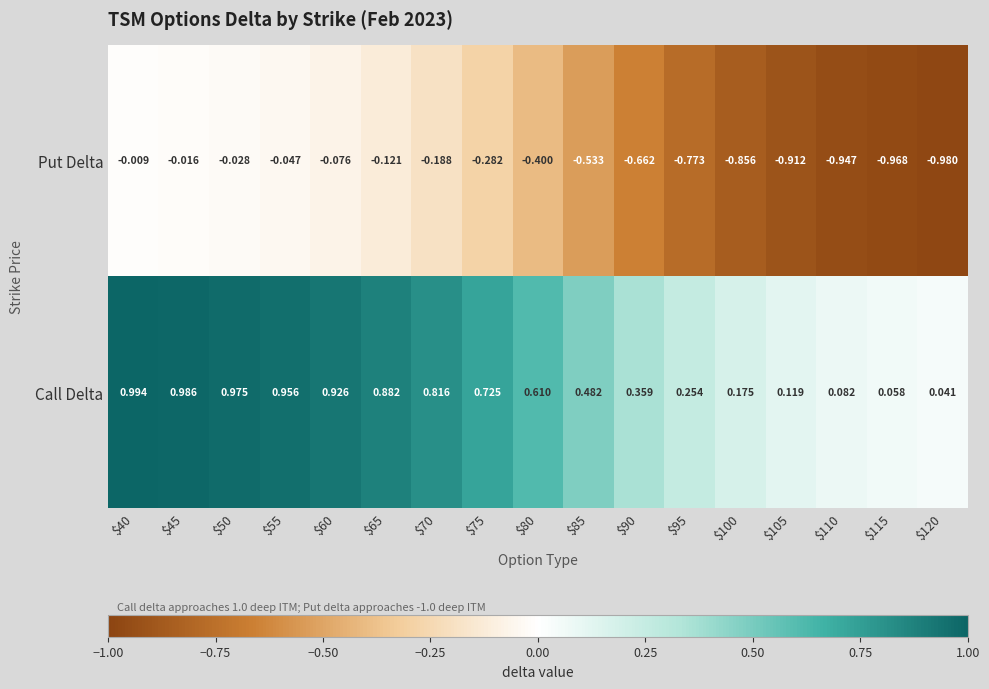

Which series has the largest total across all categories?

Call Delta